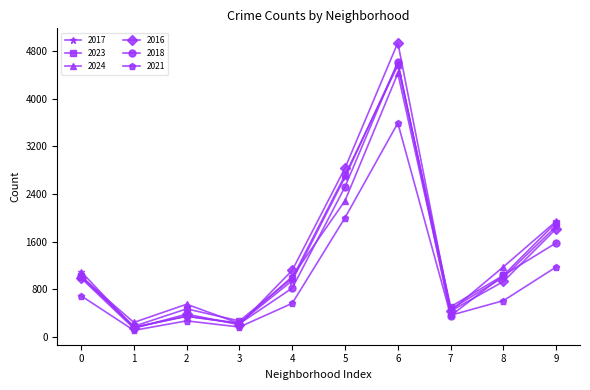

At which category does the chart reach its minimum across all series?

1